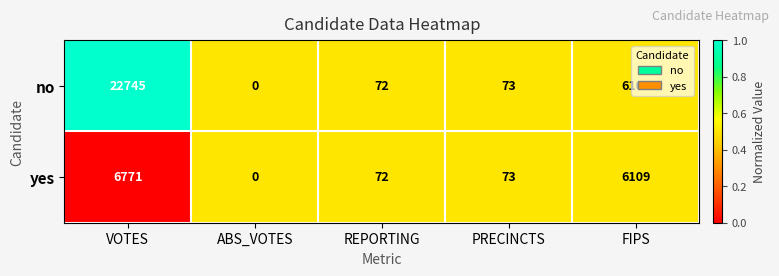

Where does the no series first go above 73?

VOTES